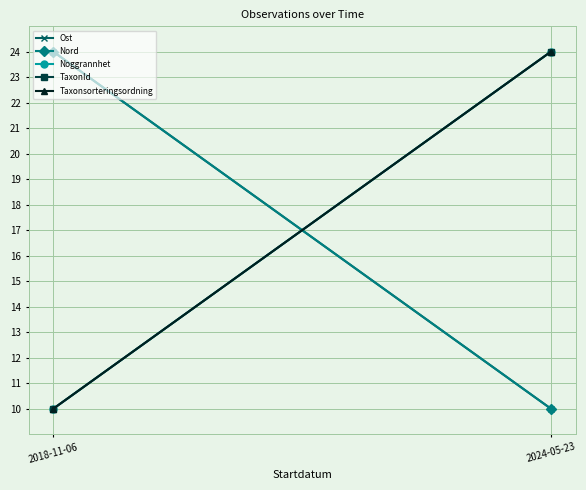

Which has a higher value, 2024-05-23 or 2018-11-06?

2018-11-06